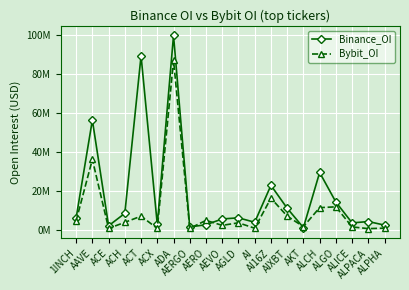

List the labels in order of Binance_OI value, largest first.

ADA, ACT, AAVE, ALCH, AI16Z, ALGO, AIXBT, ACH, AGLD, 1INCH, AEVO, ALPACA, AI, ALICE, ACX, AERO, ALPHA, ACE, AERGO, AKT